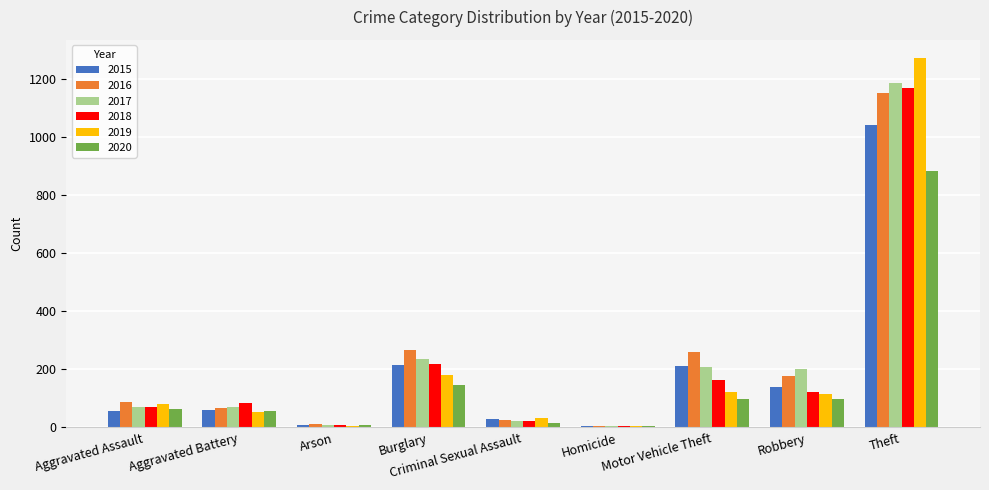

What is the maximum value shown in the chart?

1272